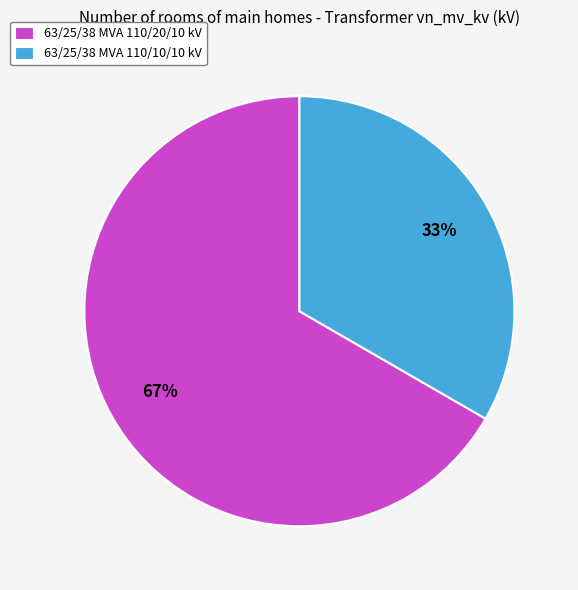

What is the ratio of the value at 63/25/38 MVA 110/10/10 kV to the value at 63/25/38 MVA 110/20/10 kV?

0.5